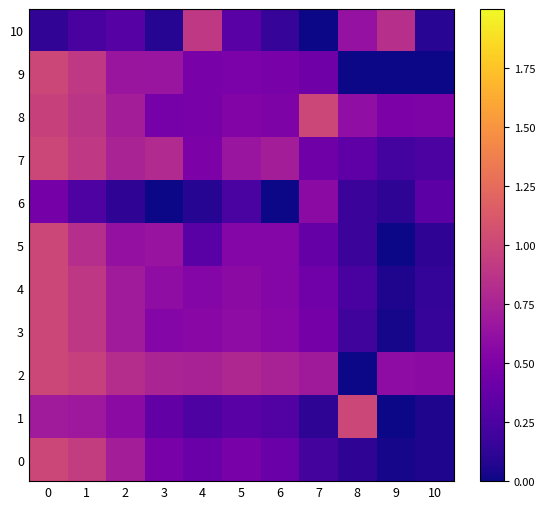

What is the total value across all series at 7?

4.7